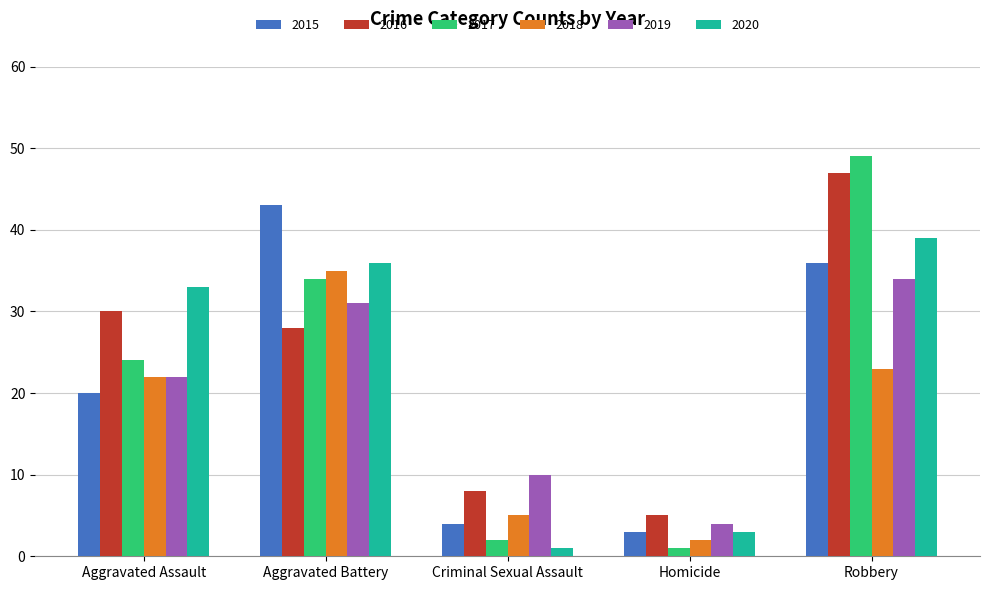

Reading left to right, transcribe all the data shown in this chart.

2015: Aggravated Assault=20	Aggravated Battery=43	Criminal Sexual Assault=4	Homicide=3	Robbery=36
2016: Aggravated Assault=30	Aggravated Battery=28	Criminal Sexual Assault=8	Homicide=5	Robbery=47
2017: Aggravated Assault=24	Aggravated Battery=34	Criminal Sexual Assault=2	Homicide=1	Robbery=49
2018: Aggravated Assault=22	Aggravated Battery=35	Criminal Sexual Assault=5	Homicide=2	Robbery=23
2019: Aggravated Assault=22	Aggravated Battery=31	Criminal Sexual Assault=10	Homicide=4	Robbery=34
2020: Aggravated Assault=33	Aggravated Battery=36	Criminal Sexual Assault=1	Homicide=3	Robbery=39